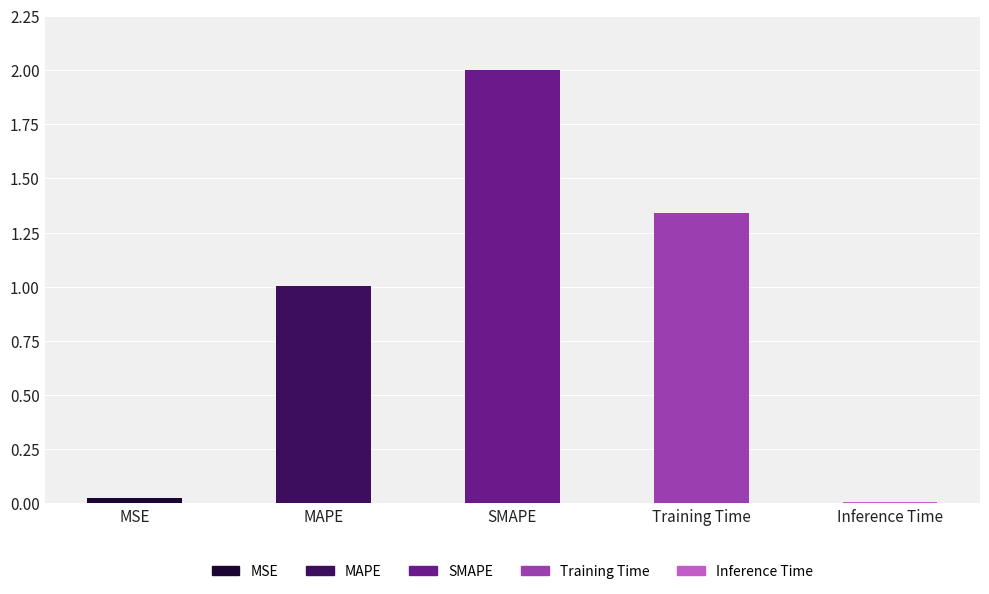

Which label corresponds to the largest value in the chart?

SMAPE